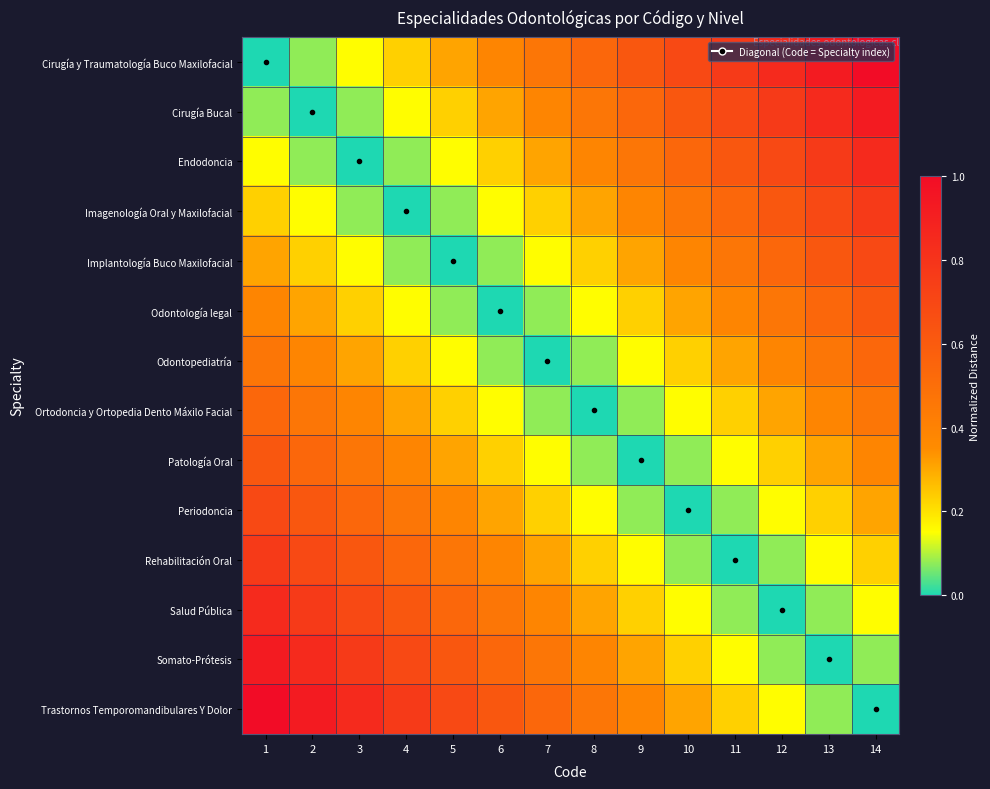

What is the total value across all series at 3?

5.3